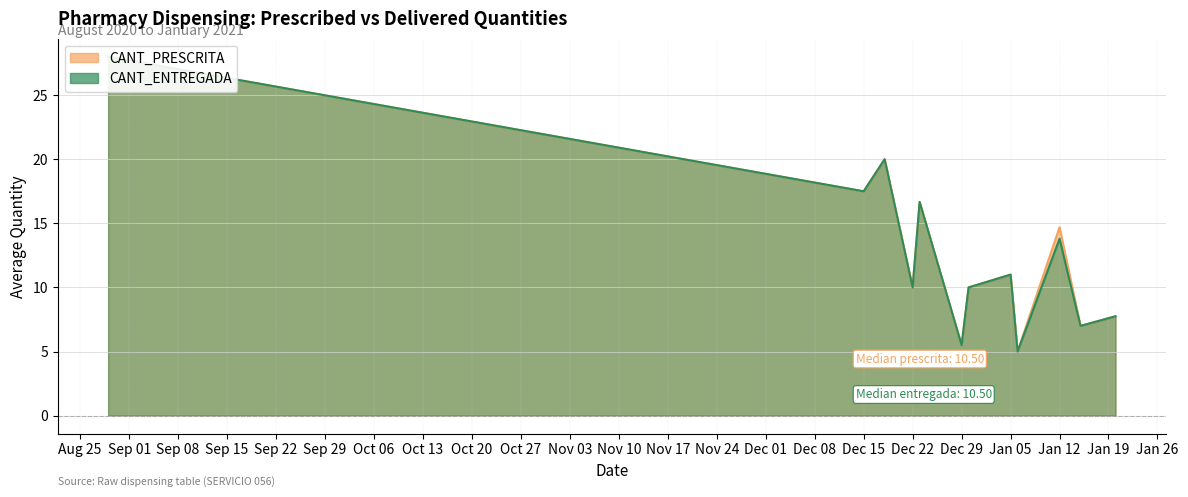

List the series in order of their overall mean, highest first.

CANT_PRESCRITA, CANT_ENTREGADA